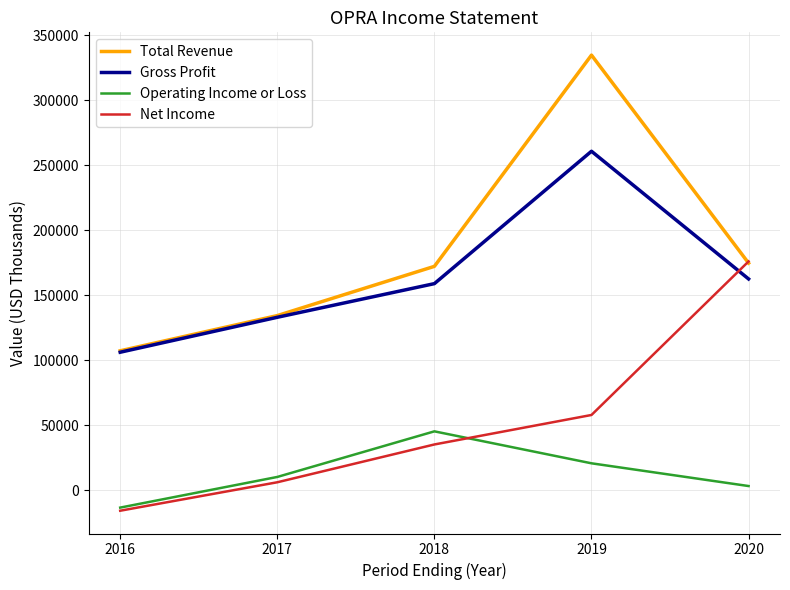

At which category does Operating Income or Loss reach its first local peak?

2018